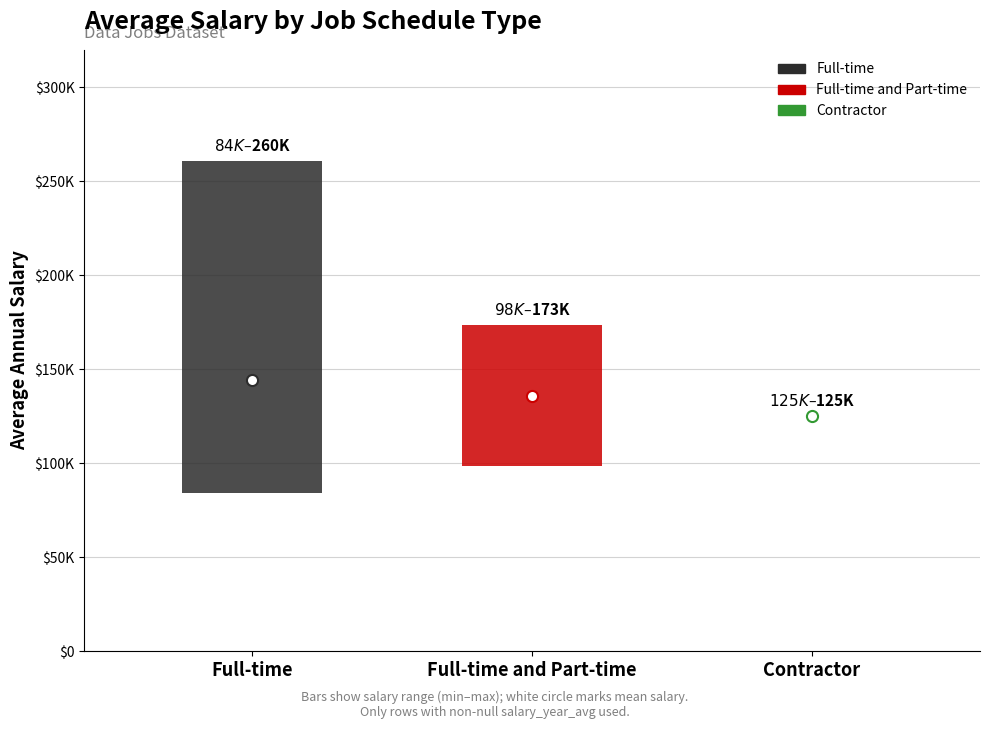

How many data points are less than 135000?

13